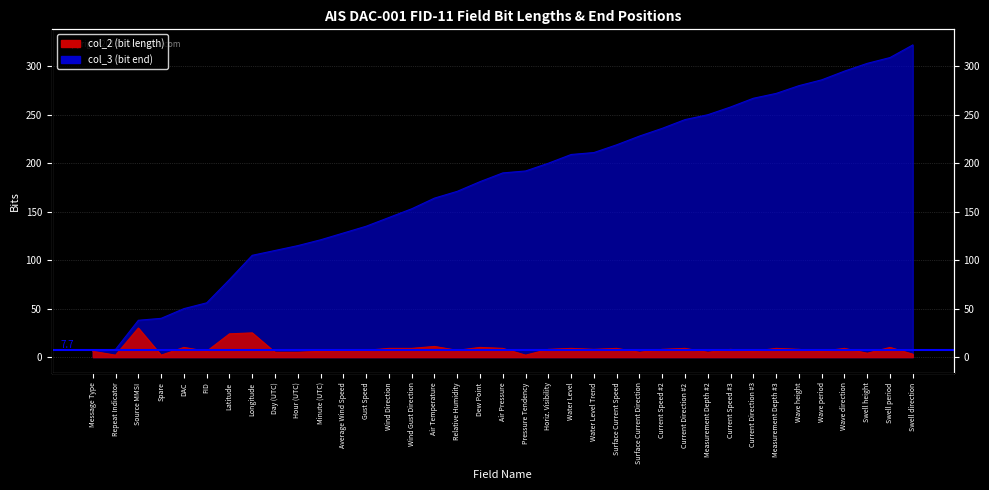

Reading left to right, what are all the values shown in this chart?

col_2 (bit length): 6	2	30	2	10	6	24	25	5	5	6	7	7	9	9	11	7	10	9	2	8	9	8	9	5	8	9	5	8	6	9	8	6	9	4	10	3
col_3 (bit end): 6	8	38	40	50	56	80	105	110	115	121	128	135	144	153	164	171	181	190	192	200	209	211	219	228	236	245	250	258	267	272	280	286	295	303	309	322